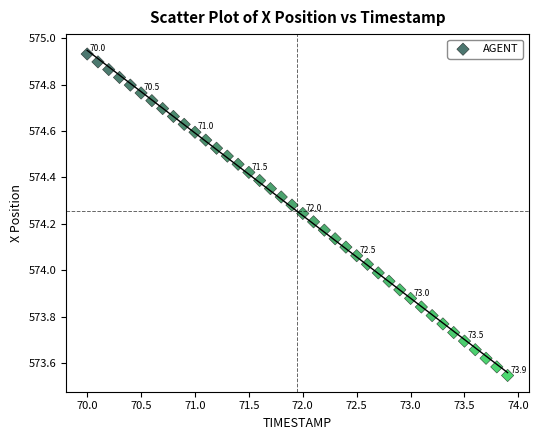

What is the range of X values (max minus min)?

3.9